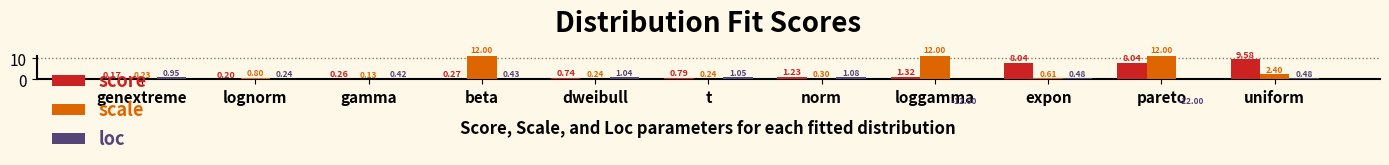

What is the average value of the scale series?

3.7